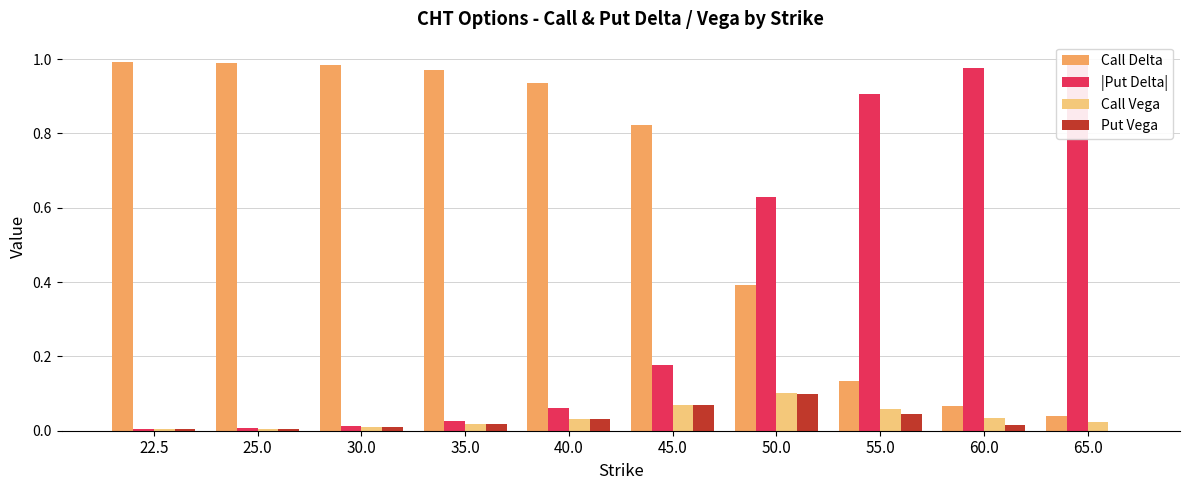

How many bars are there in each group?

4